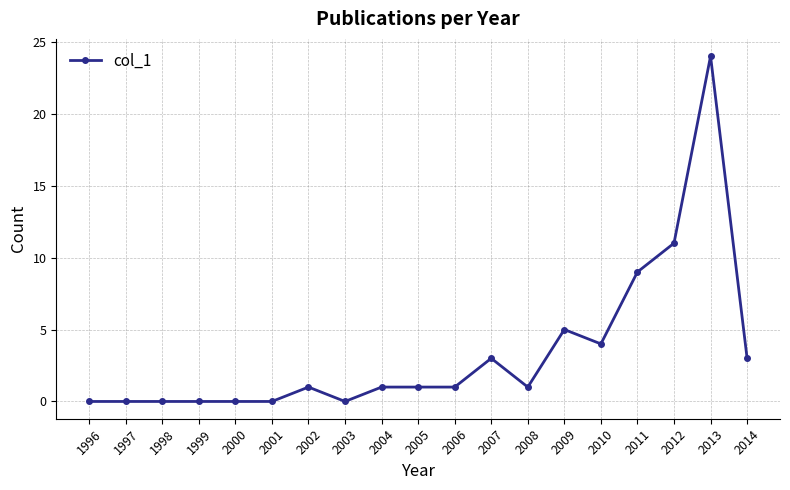

What is the maximum value shown in the chart?

24